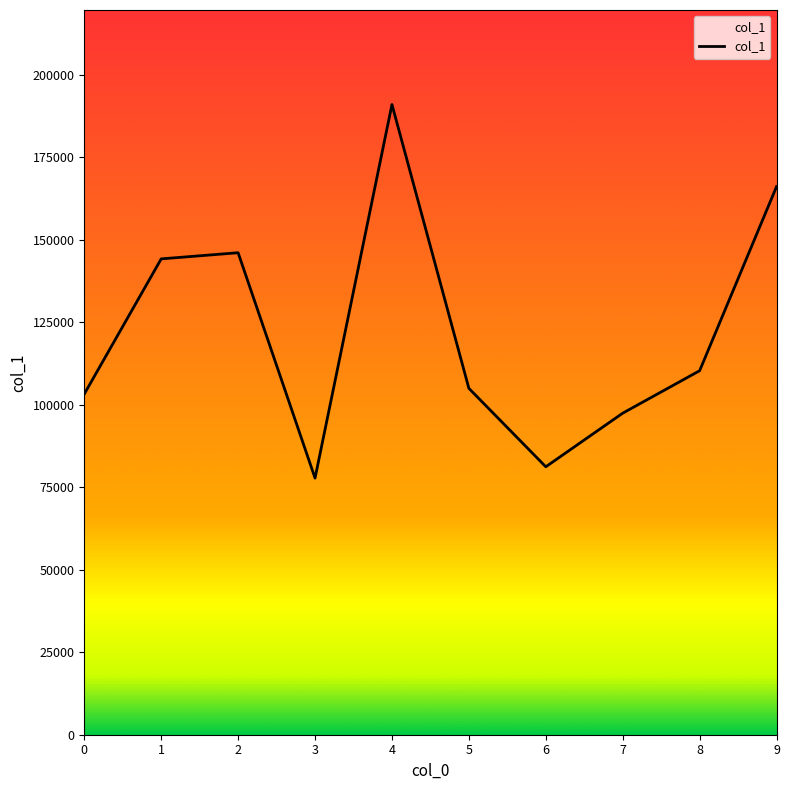

The value at 2 is 146122.0. True or false?

True